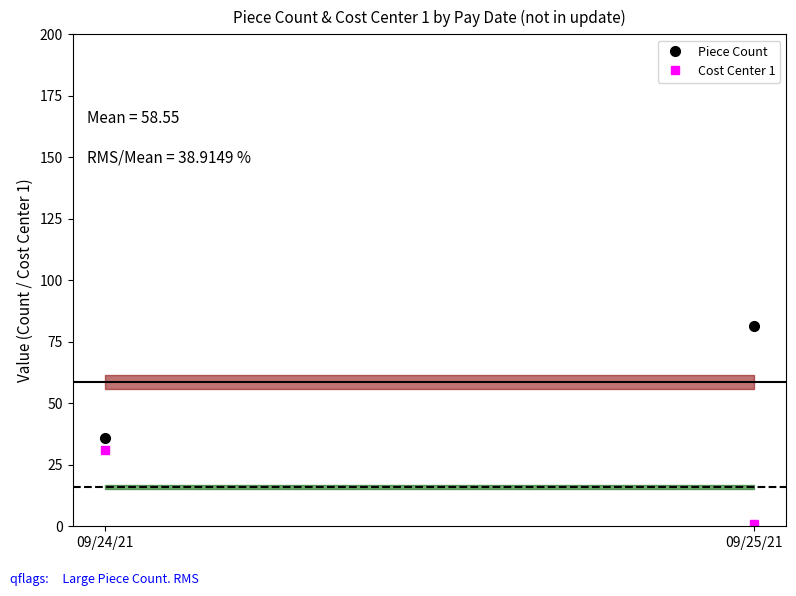

What is the difference between the Piece Count values at 09/25/21 and 09/24/21?

45.6